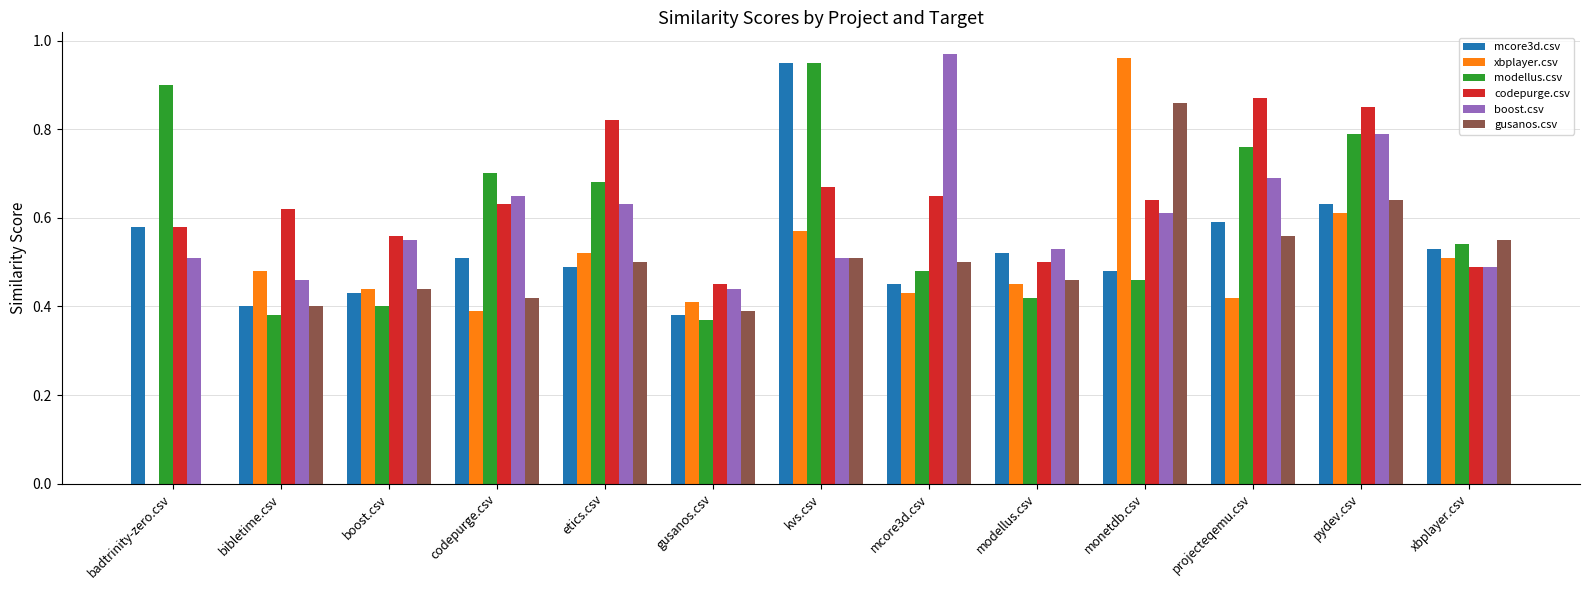

True or false: gusanos.csv has a value of 0.4 at codepurge.csv.

True